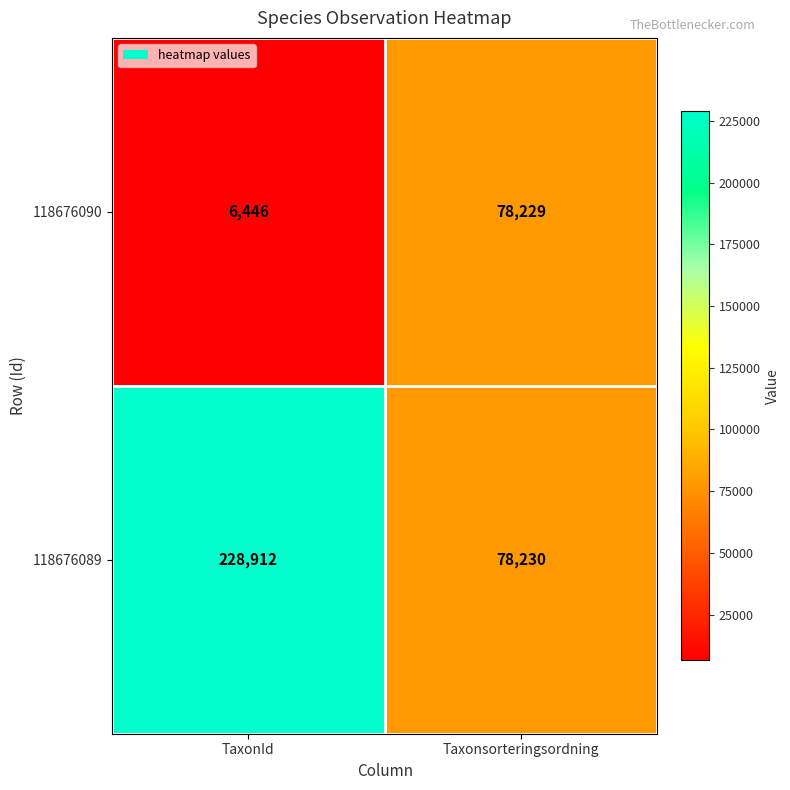

At which category does the chart reach its minimum across all series?

TaxonId